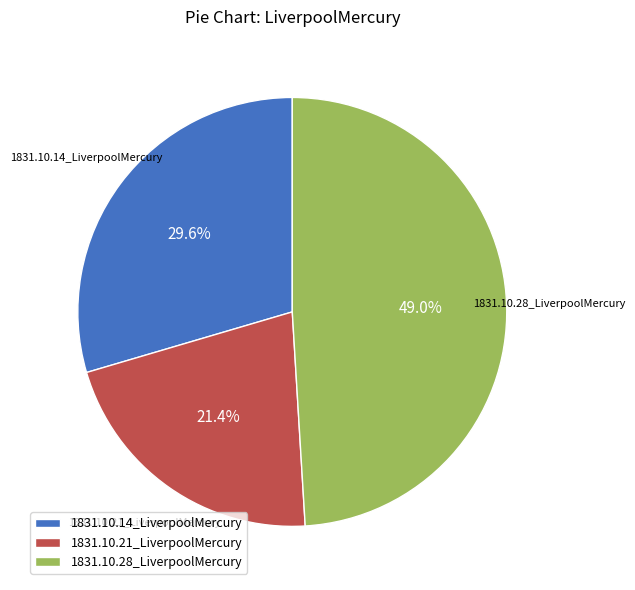

Count the number of slices in the pie.

3